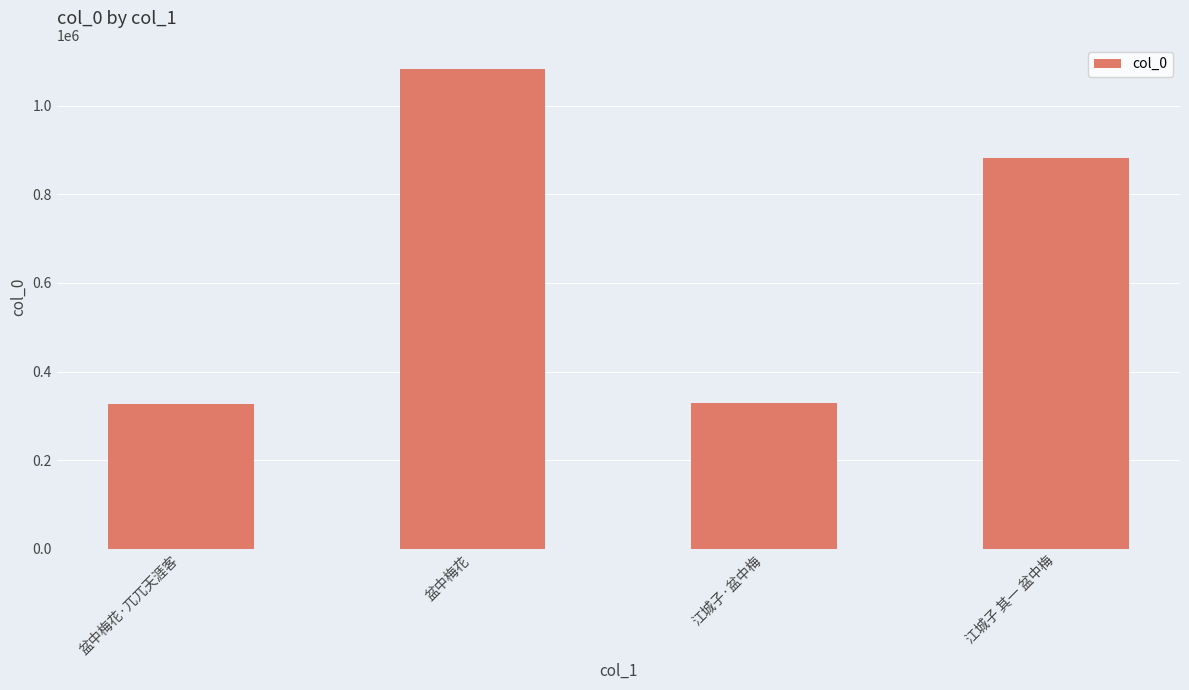

The chart shows a value of 326285 at 盆中梅花·兀兀天涯客. True or false?

True